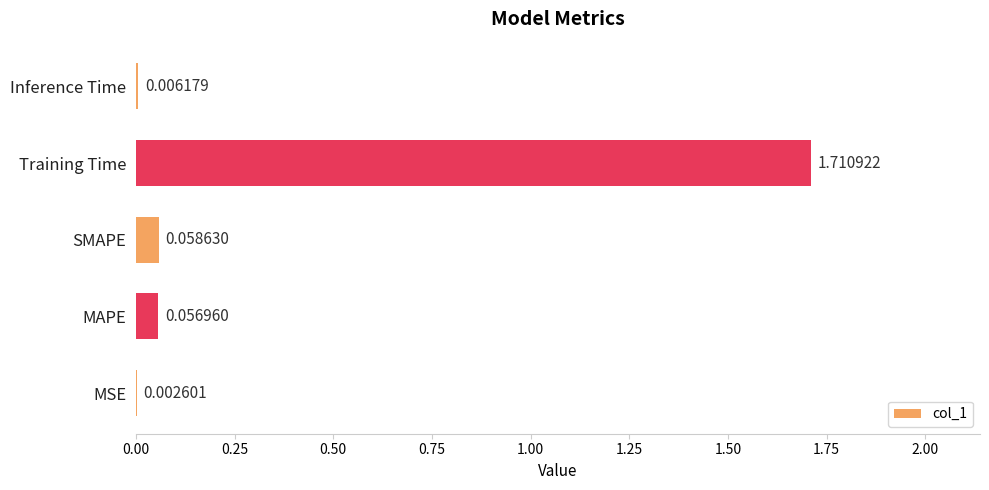

Which has a higher value, MSE or Training Time?

Training Time